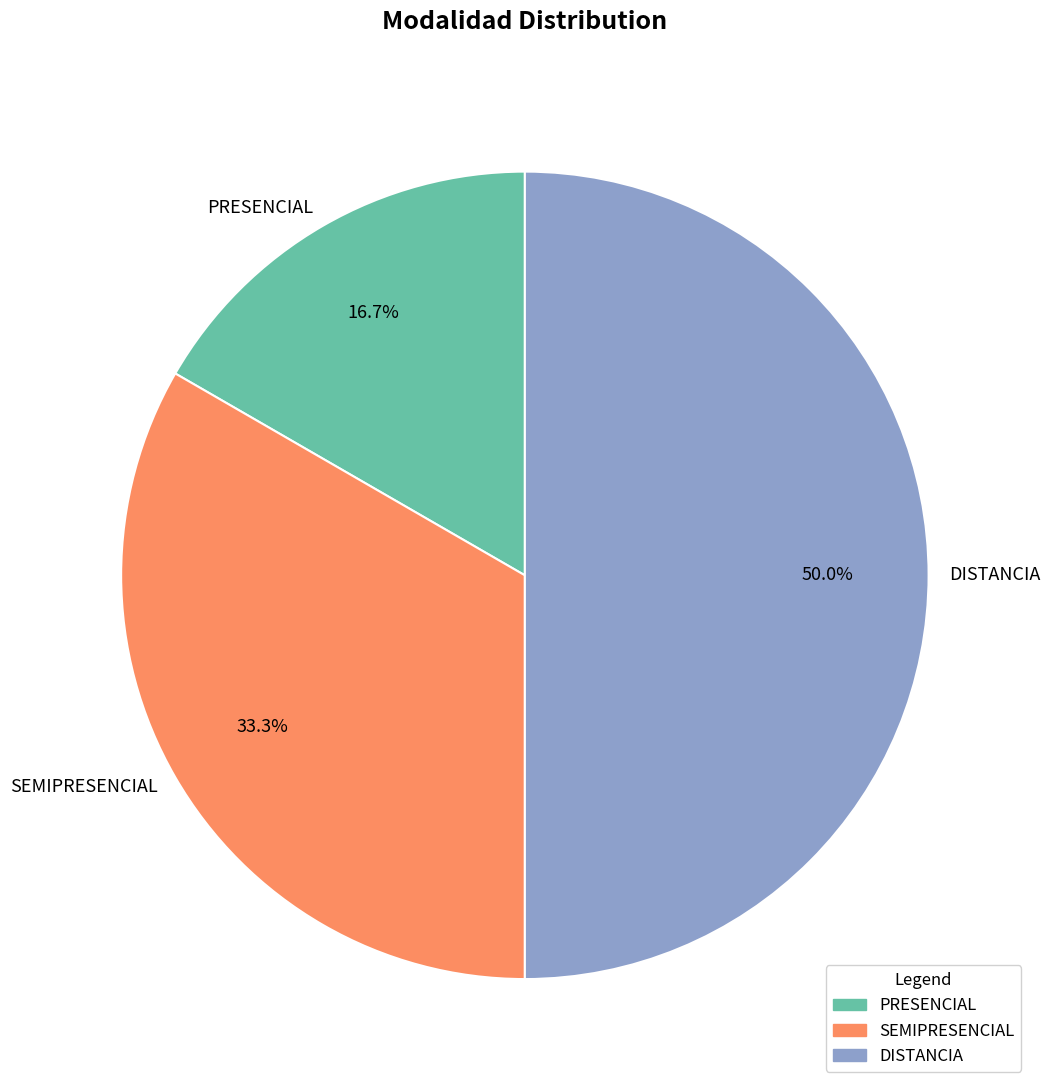

Rank the categories by value from lowest to highest.

PRESENCIAL, SEMIPRESENCIAL, DISTANCIA